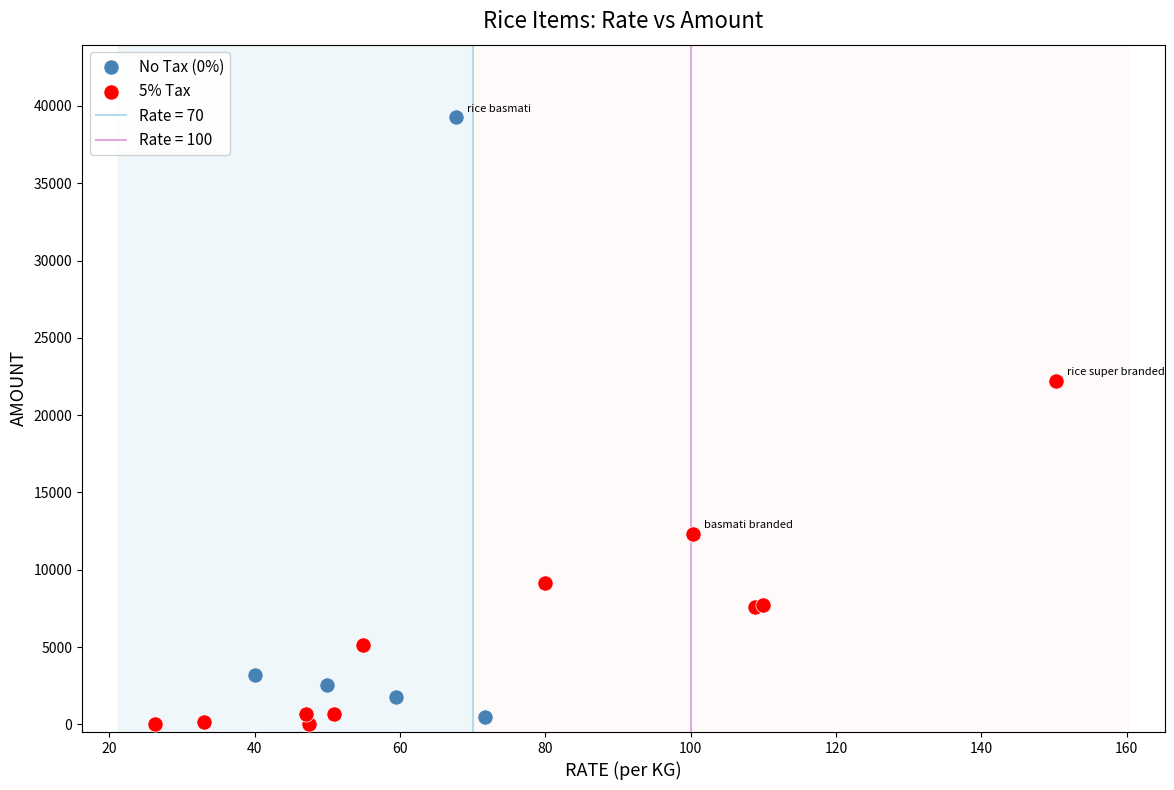

Which series contains the highest Y value?

No Tax (0%)